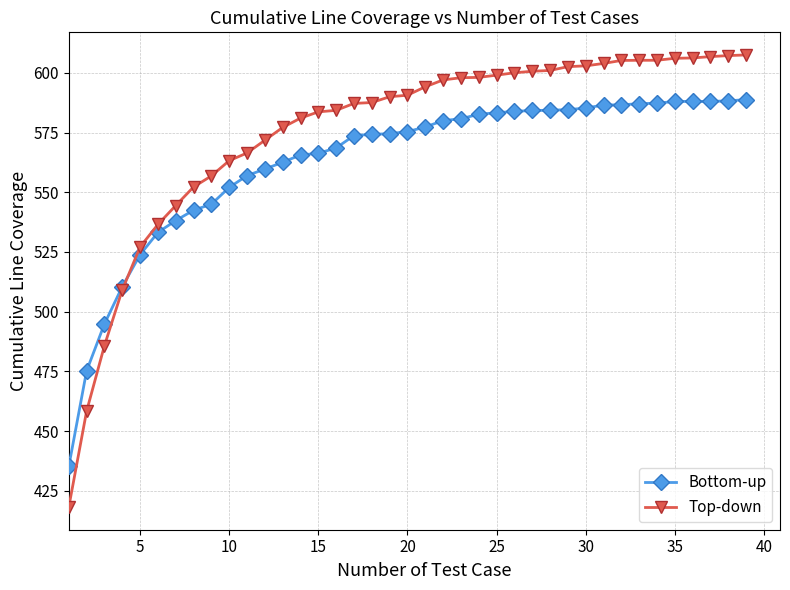

How many lines are shown in the chart?

2